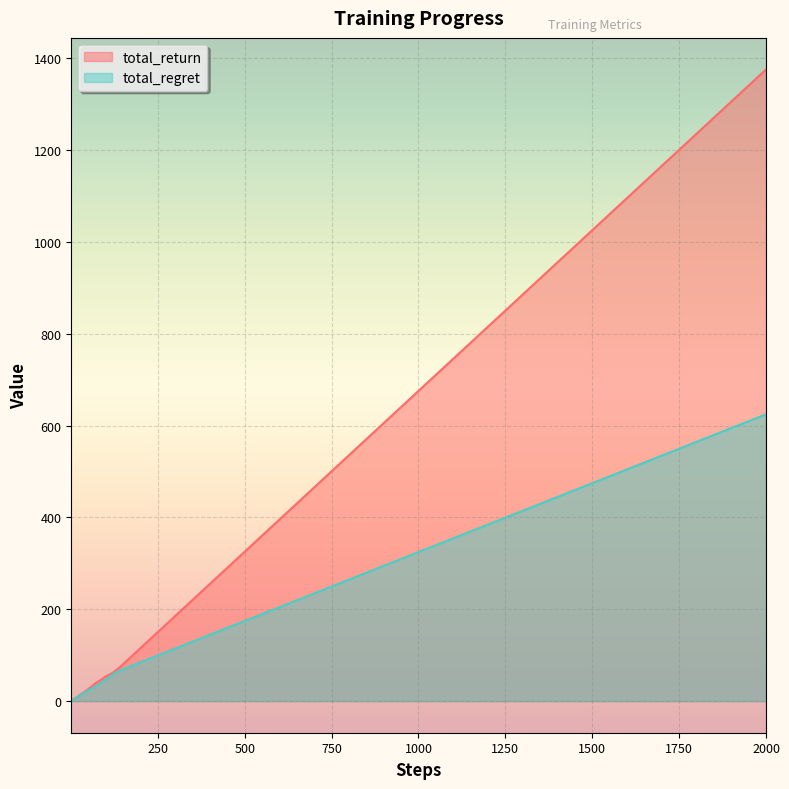

Reading left to right, list all the values displayed in this chart.

total_return: 0.2	1.2	1.3	2.3	3.2	3.8	4.5	4.7	5.0	5.7	6.2	7.2	8.2	9.4	13.3	15.6	20.7	26.4	32.1	38.8	43.5	48.2	53.8	61.7	73.4	94.4	115.4	150.4	185.4	255.4	325.4	395.4	465.4	535.4	605.4	675.4	815.4	955.4	1165.4	1375.4
total_regret: 0.8	0.8	1.7	1.7	1.8	2.2	2.5	3.3	4.0	4.3	5.8	6.8	8.8	10.6	11.7	14.4	19.3	23.6	27.9	31.2	36.5	41.8	46.2	58.3	66.6	75.6	84.6	99.6	114.6	144.6	174.6	204.6	234.6	264.6	294.6	324.6	384.6	444.6	534.6	624.6